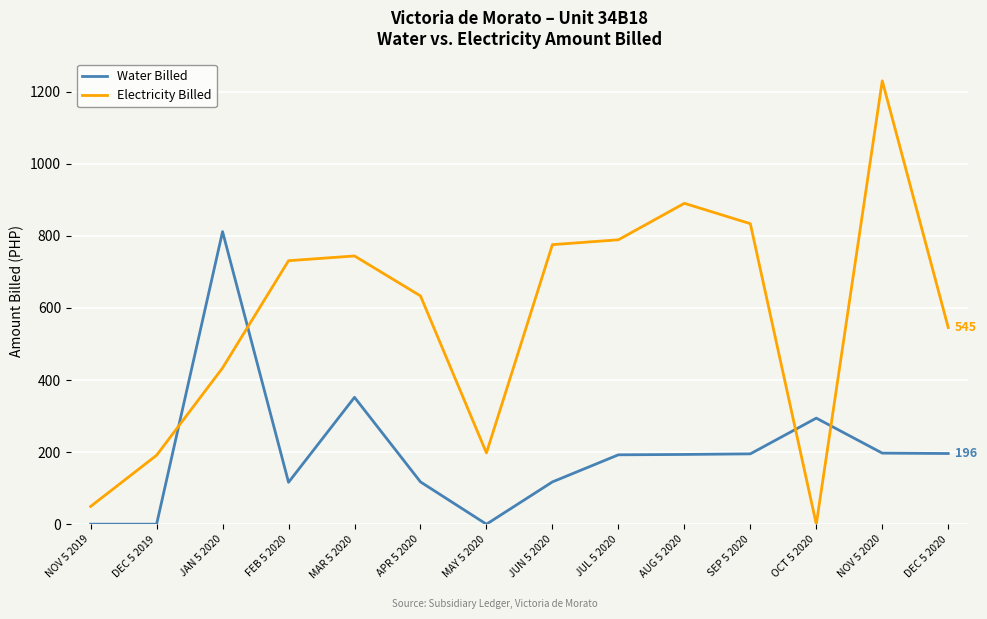

What is the sum of the Electricity Billed values at MAR 5 2020 and JUN 5 2020?

1519.4